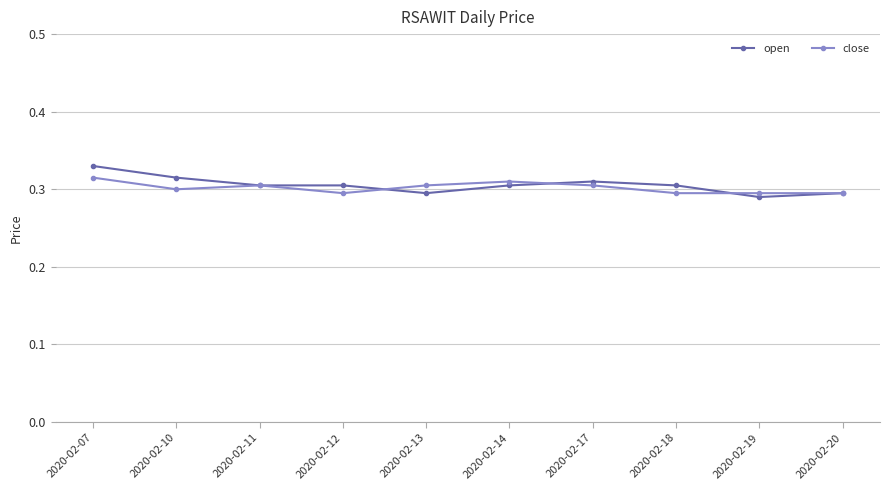

At which category does close reach its first local valley?

2020-02-10